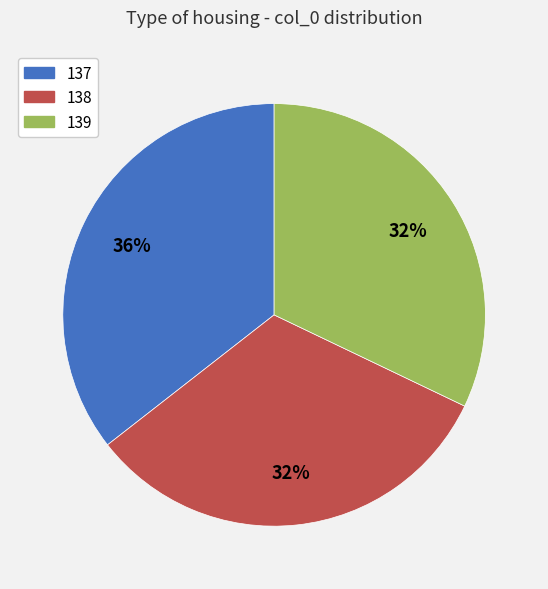

To the nearest percent, what is the combined percentage of 139 and 137?

68%